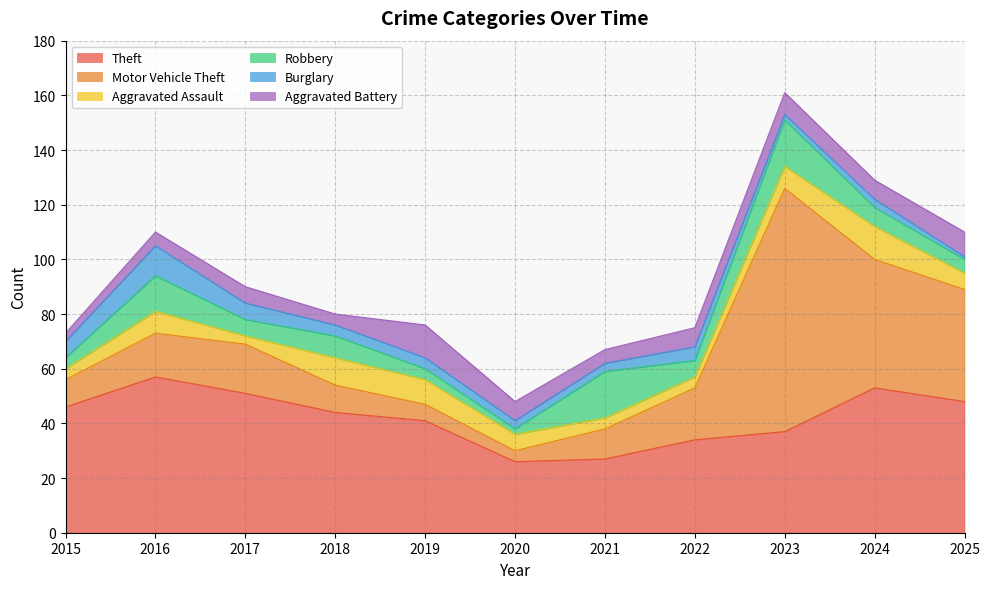

What is the sum of all Motor Vehicle Theft values?

271